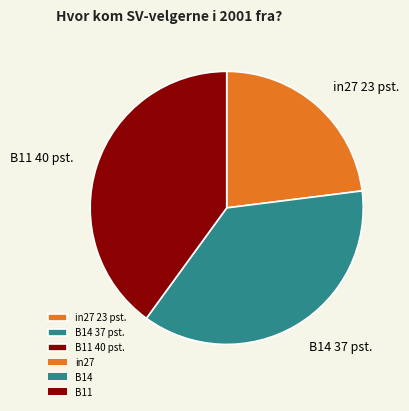

Between B11 40 pst. and B14 37 pst., which is larger?

B11 40 pst.